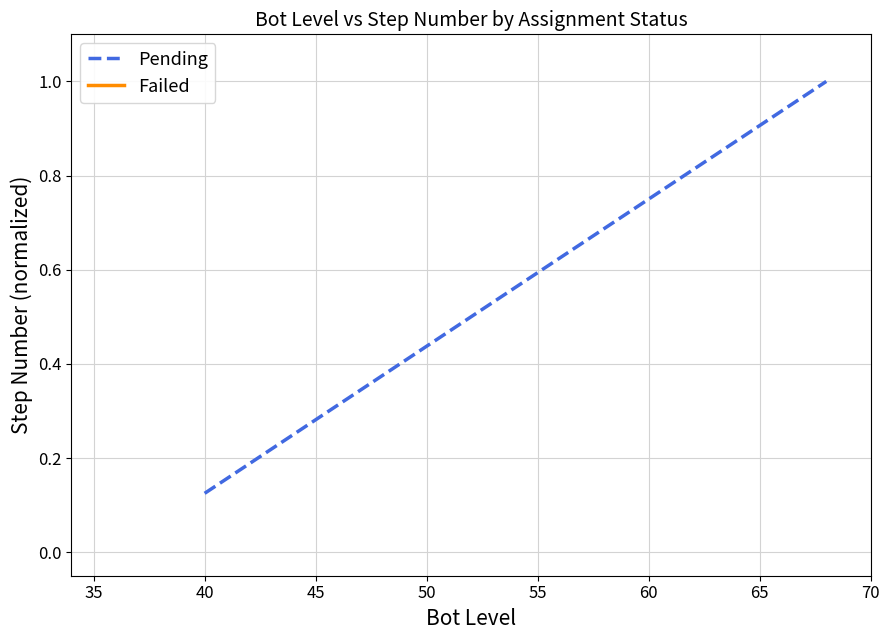

Count the values in the range 0 to 1.

8